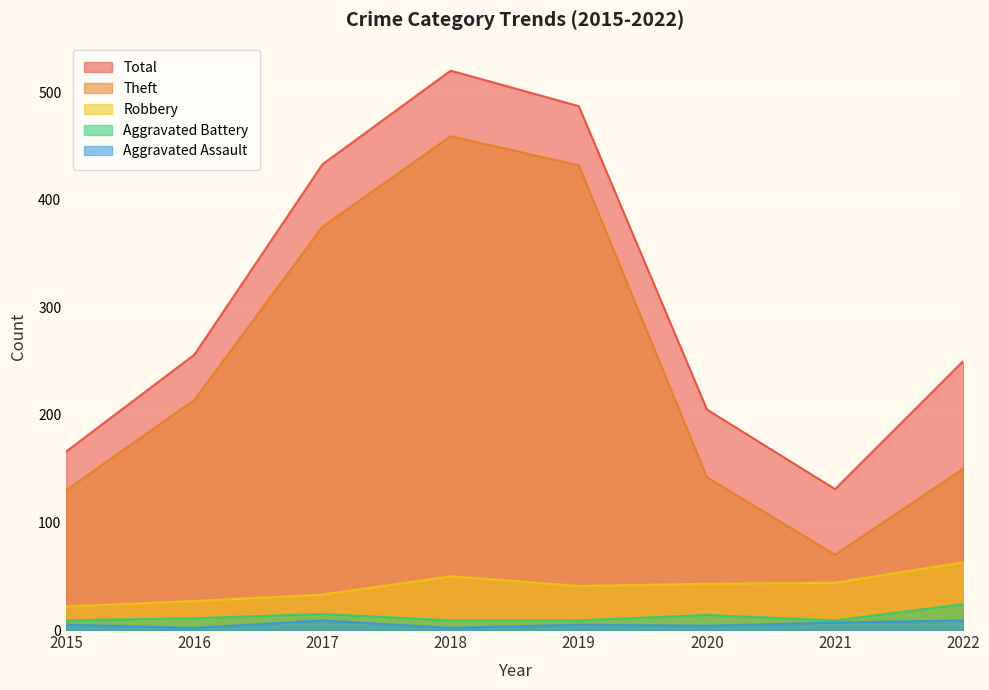

Which series changed the most between 2019 and 2020?

Theft